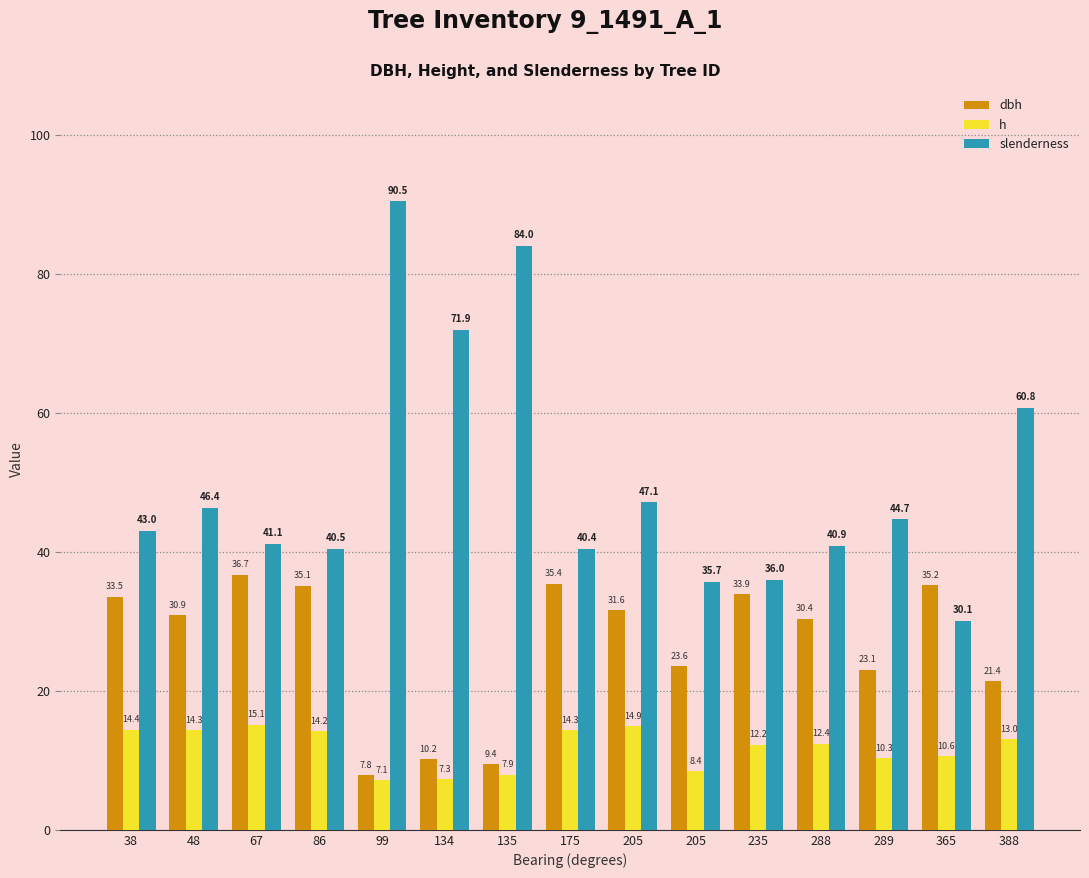

What are all the series names shown in the legend?

dbh, h, slenderness